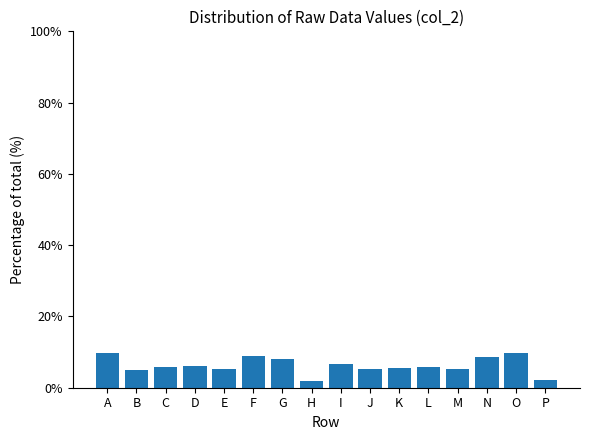

What is the change in value from G to P?

-5.9